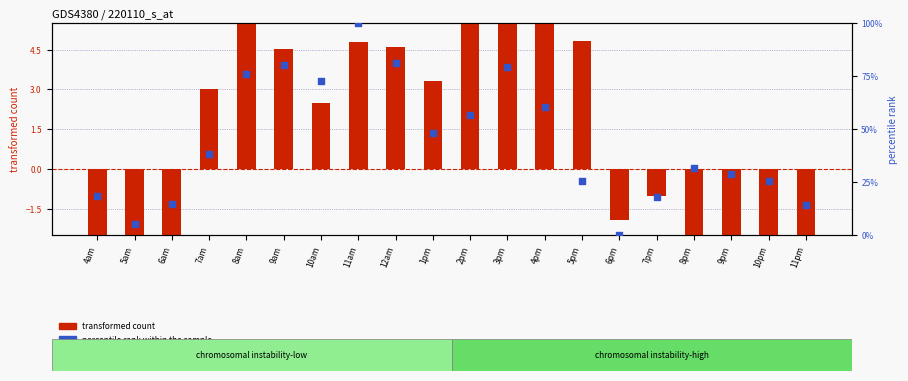

Which series has the largest total across all categories?

percentile rank within the sample